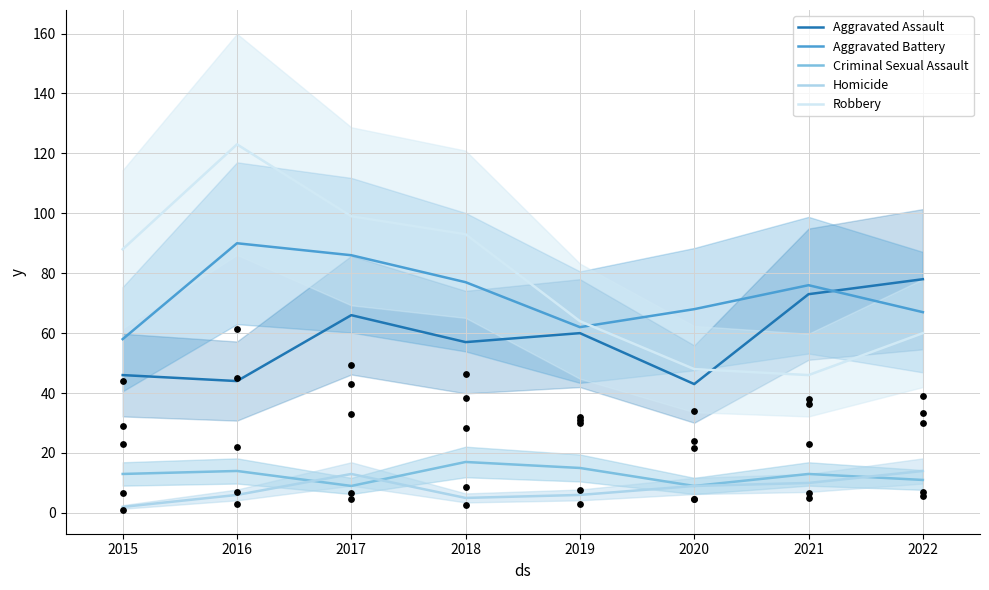

At how many categories does at least one series exceed 41?

8